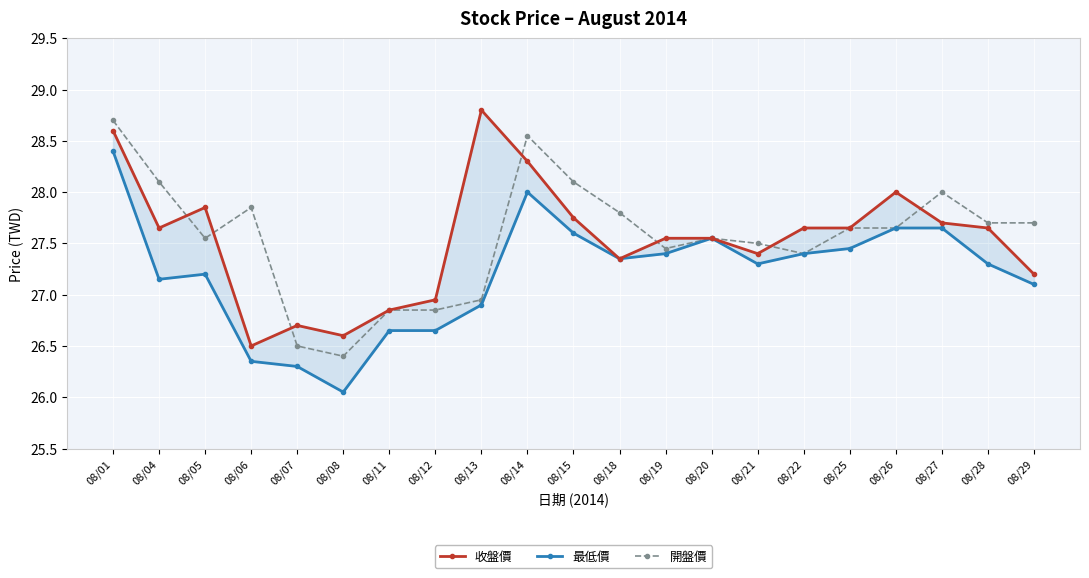

Between 08/15 and 08/08, which is larger?

08/15